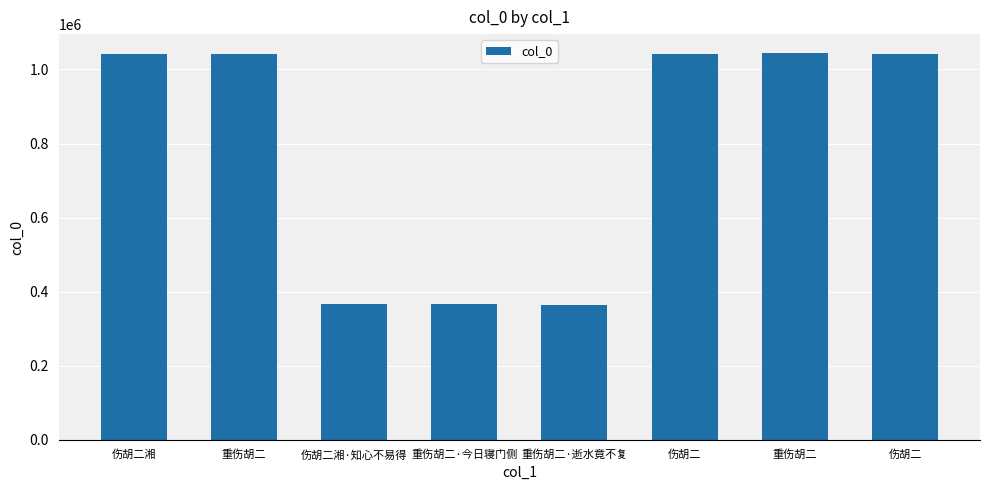

Rank the categories by value from highest to lowest.

重伤胡二, 伤胡二, 重伤胡二, 伤胡二湘, 伤胡二, 重伤胡二·今日寝门侧, 伤胡二湘·知心不易得, 重伤胡二·逝水竟不复